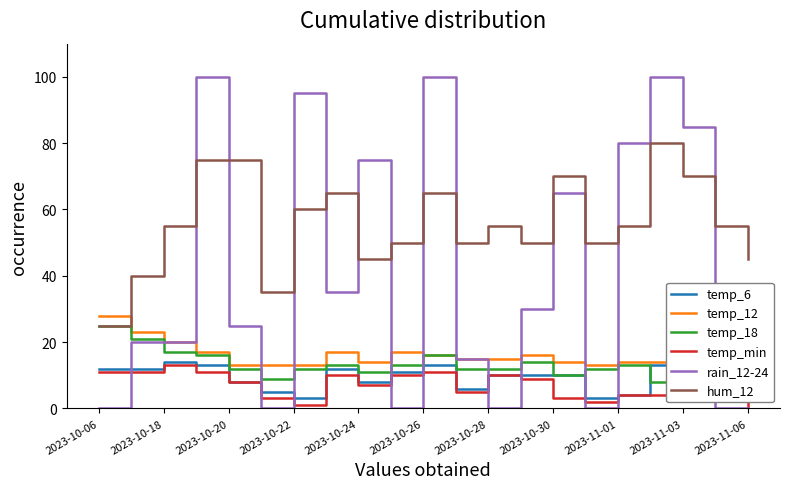

The value of rain_12-24 at 2023-10-22 is 95. True or false?

True